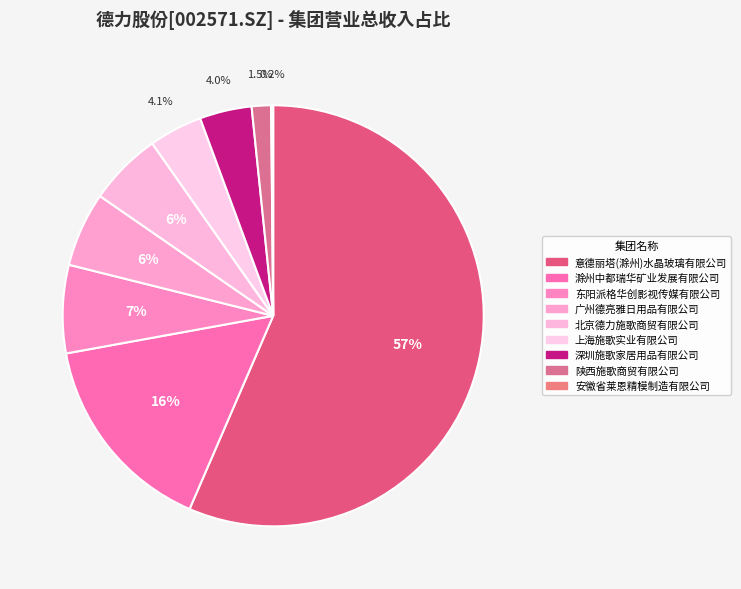

Which has a higher value, 北京德力施歌商贸有限公司 or 陕西施歌商贸有限公司?

北京德力施歌商贸有限公司